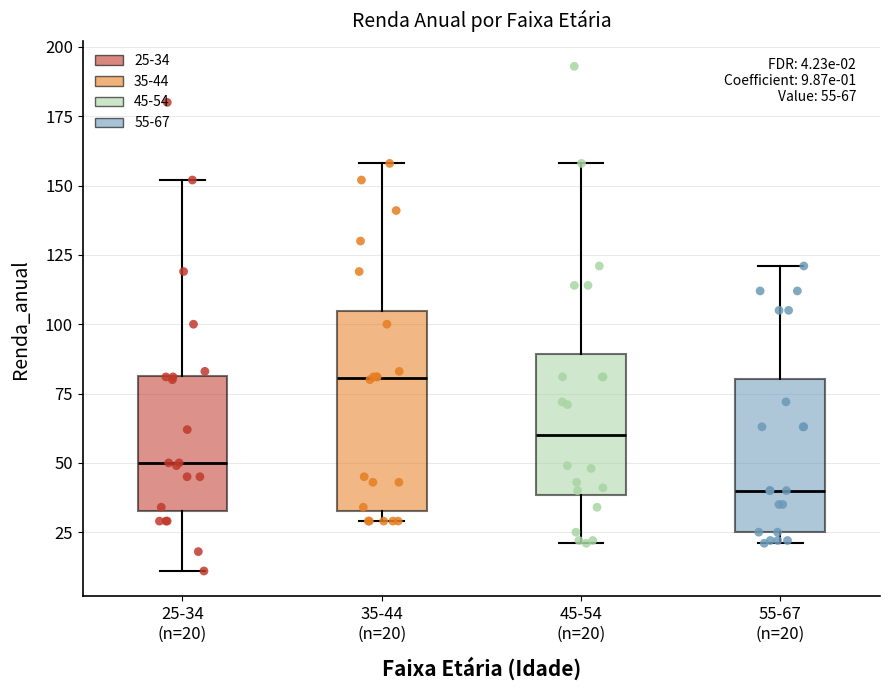

Which box is the tallest, from its lower edge to its upper edge?

35-44 (n=20)